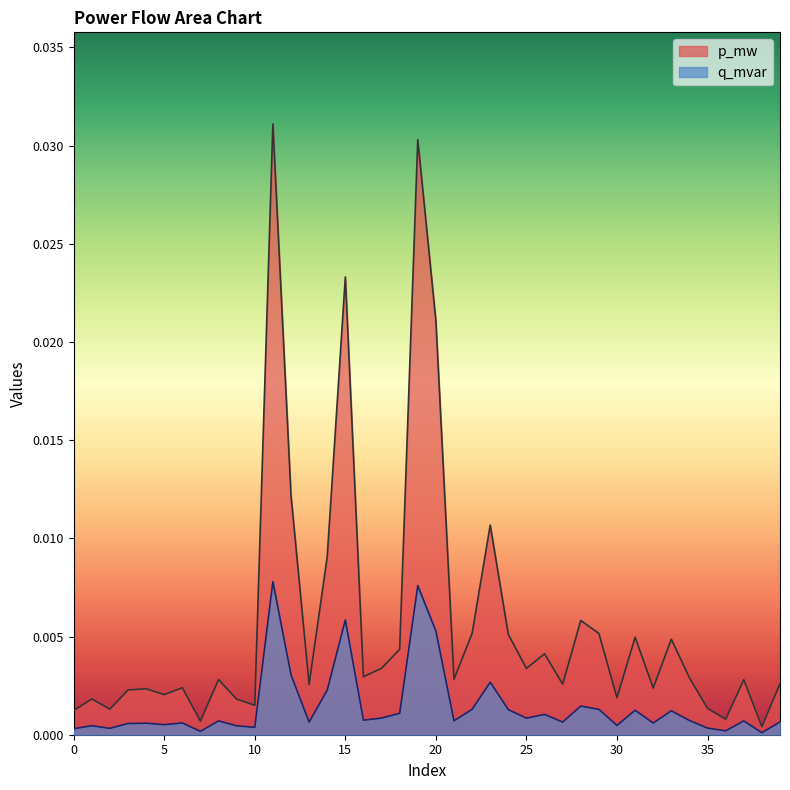

At which category does p_mw reach its first local peak?

1